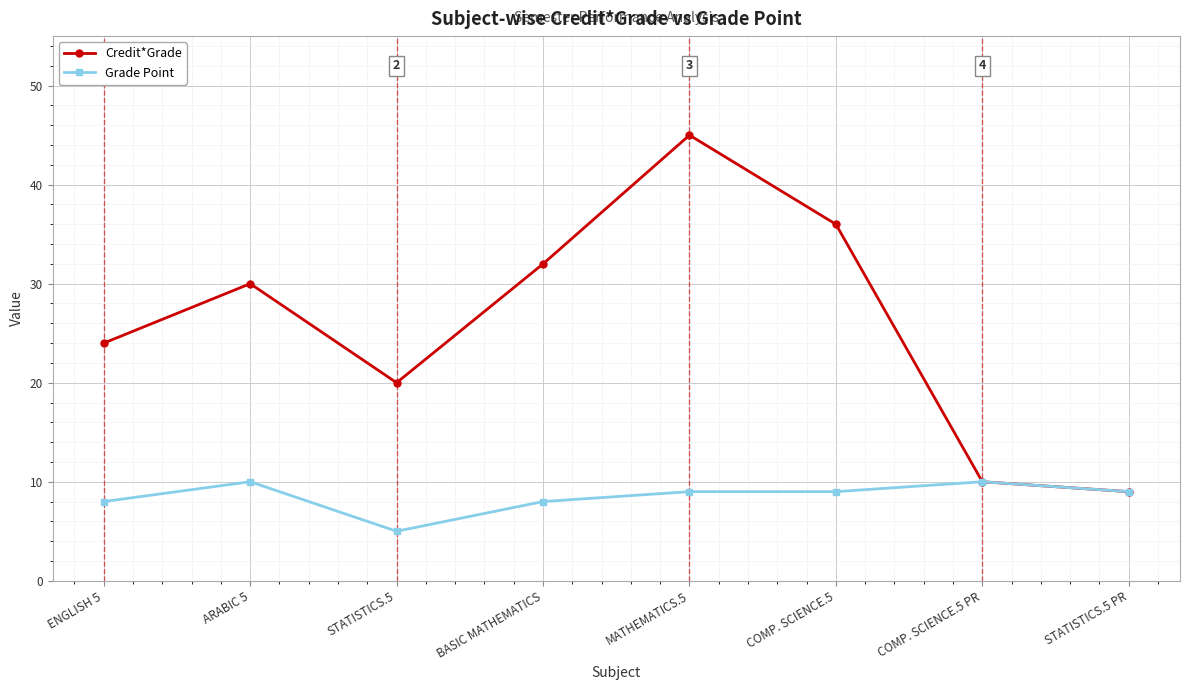

What are all the series names shown in the legend?

Credit*Grade, Grade Point